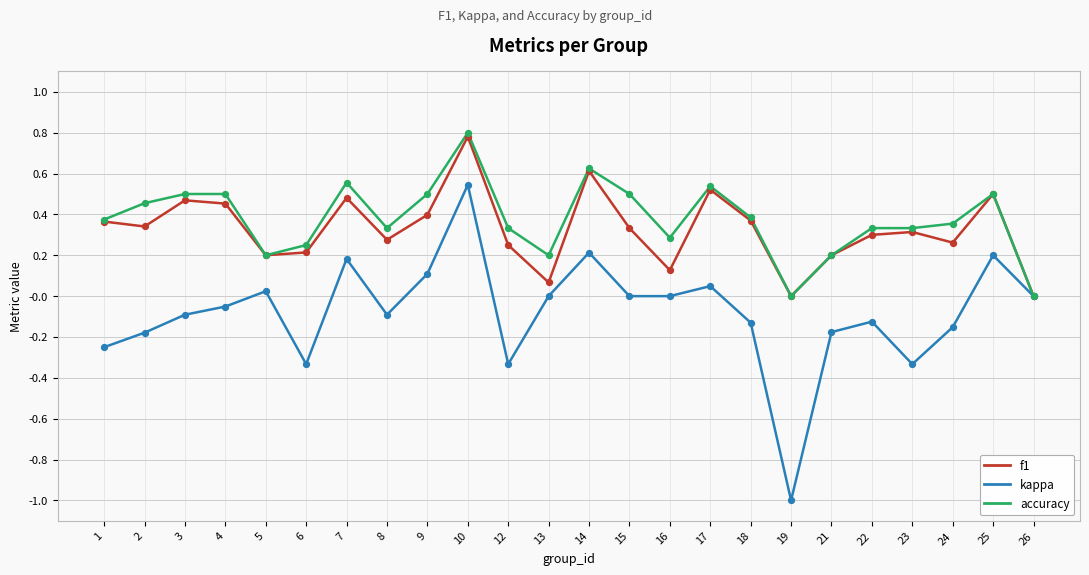

Between 1 and 7, which series saw the biggest shift?

kappa